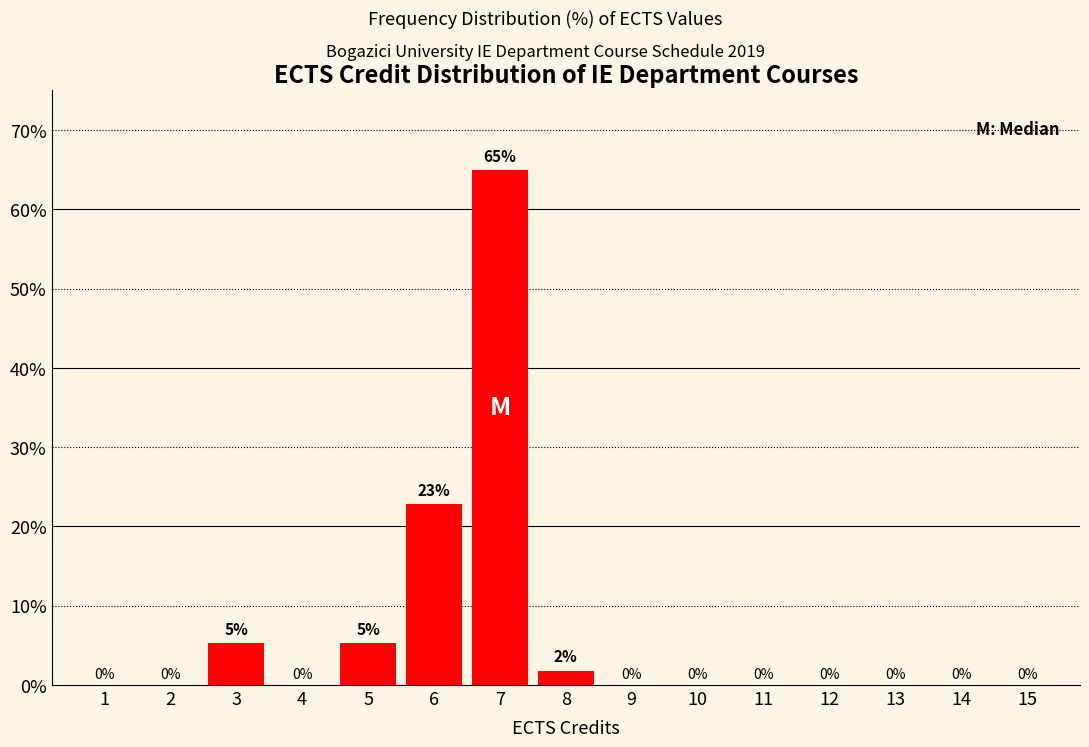

True or false: the data shows 0.0 at 1.

True